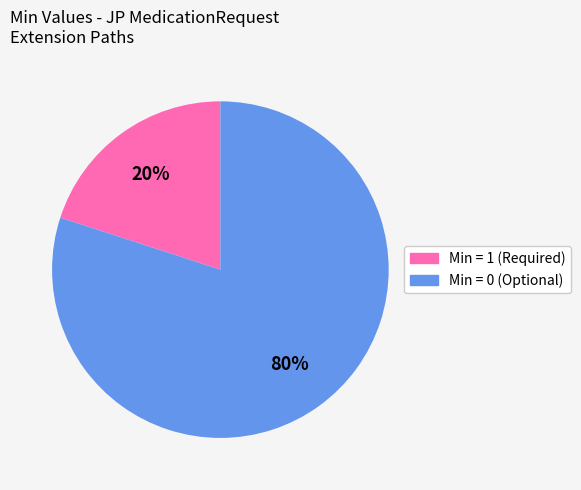

To the nearest percent, what is the difference between the largest and smallest slice percentages?

60%